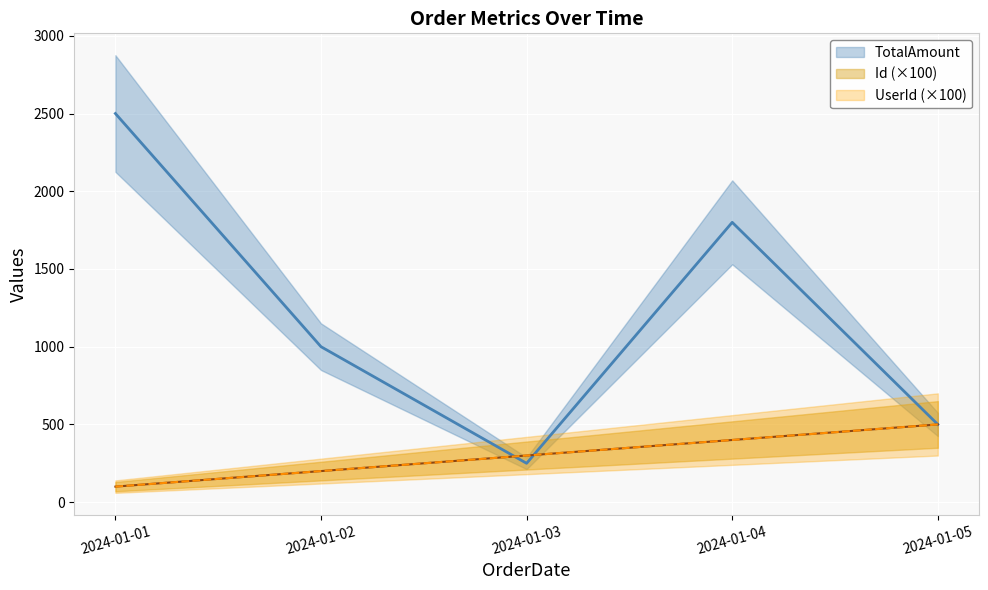

Reading left to right, transcribe all the data shown in this chart.

TotalAmount: 2500.0	1000.0	250.0	1800.0	500.0
Id: 100.0	200.0	300.0	400.0	500.0
UserId: 100.0	200.0	300.0	400.0	500.0